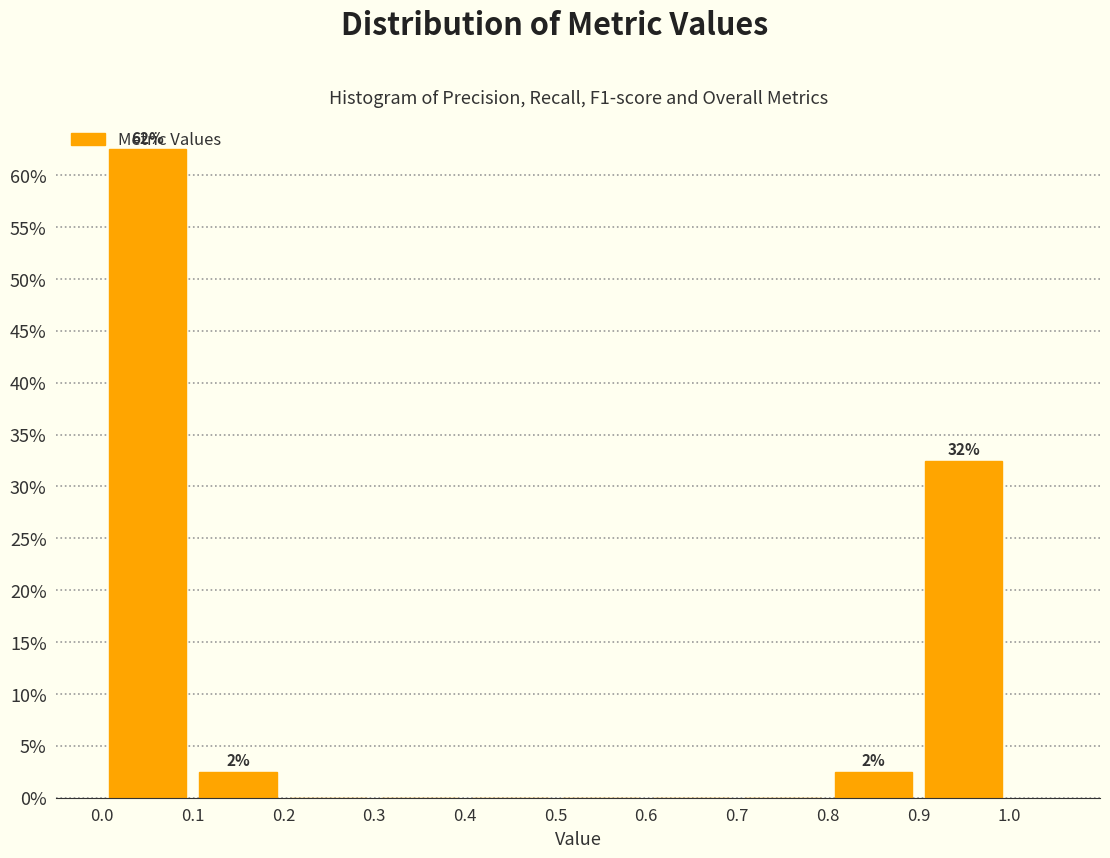

Over which range of the x-axis is the bar tallest?

0.0 to 0.1